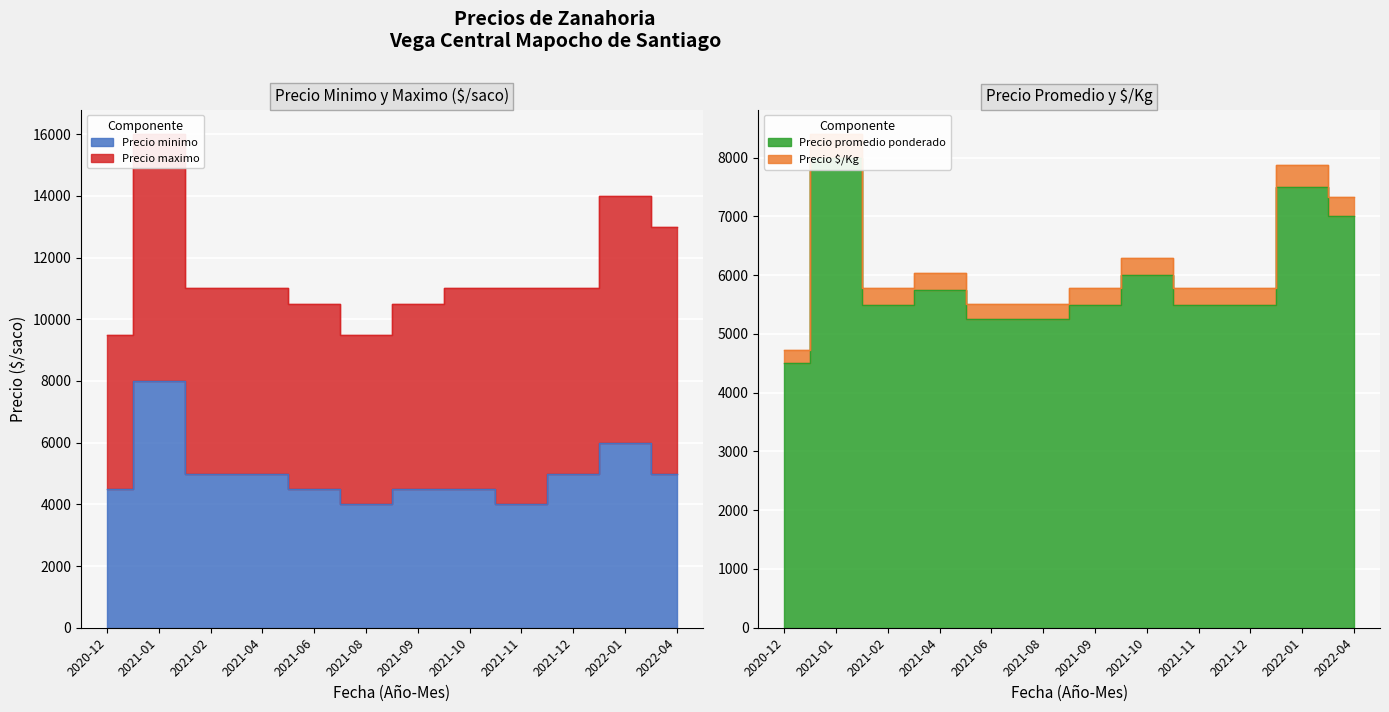

Which series changed the most between 2020-12 and 2021-10?

Precio $/Kg